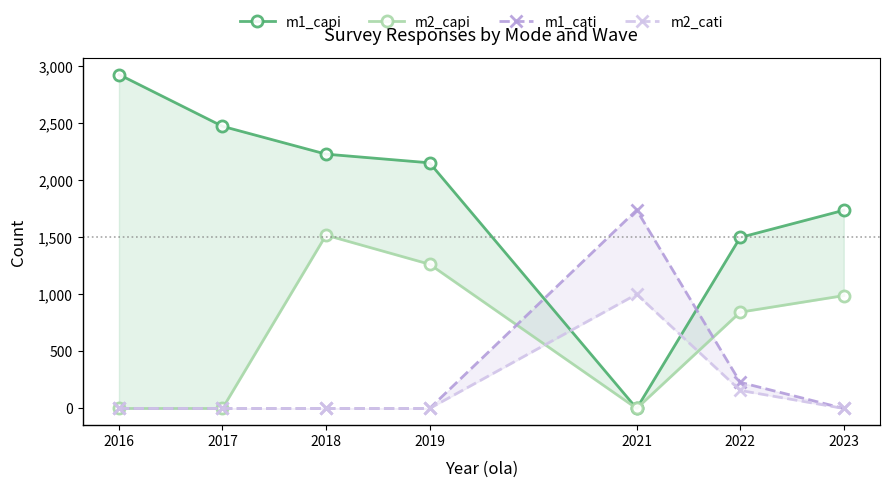

At which label does m2_capi reach its minimum?

2016